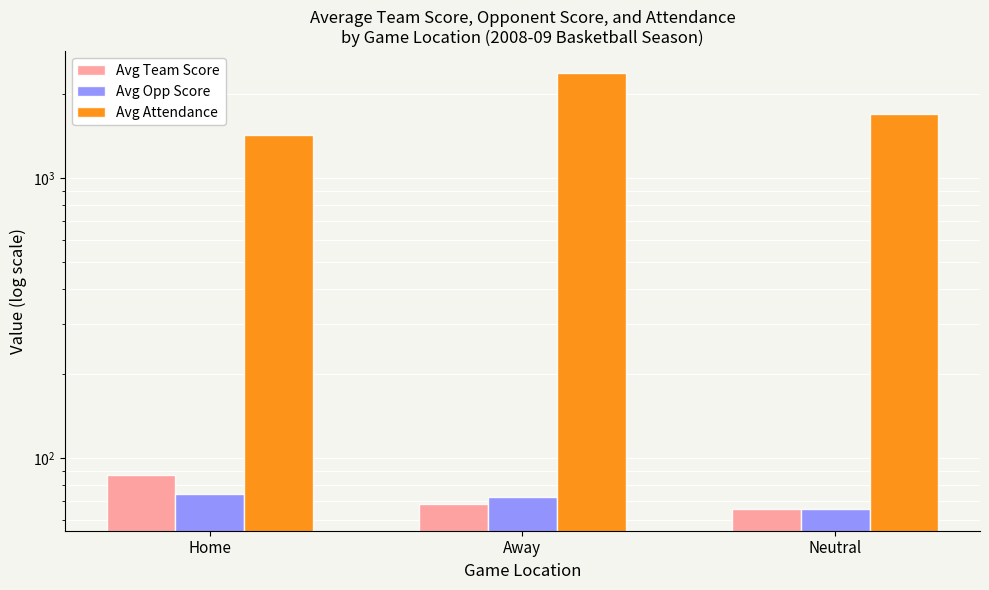

What is the sum of the Avg Team Score values at Neutral and Home?

152.8